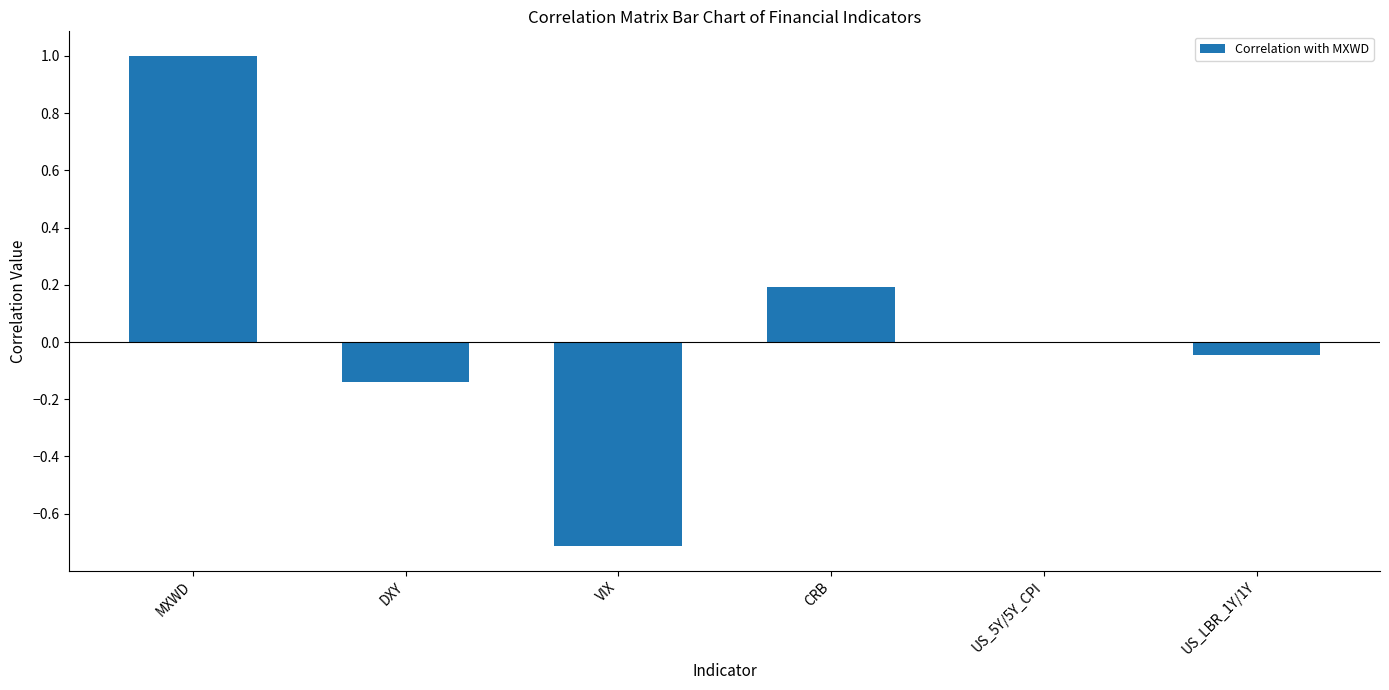

At which label does the data first exceed 0?

MXWD